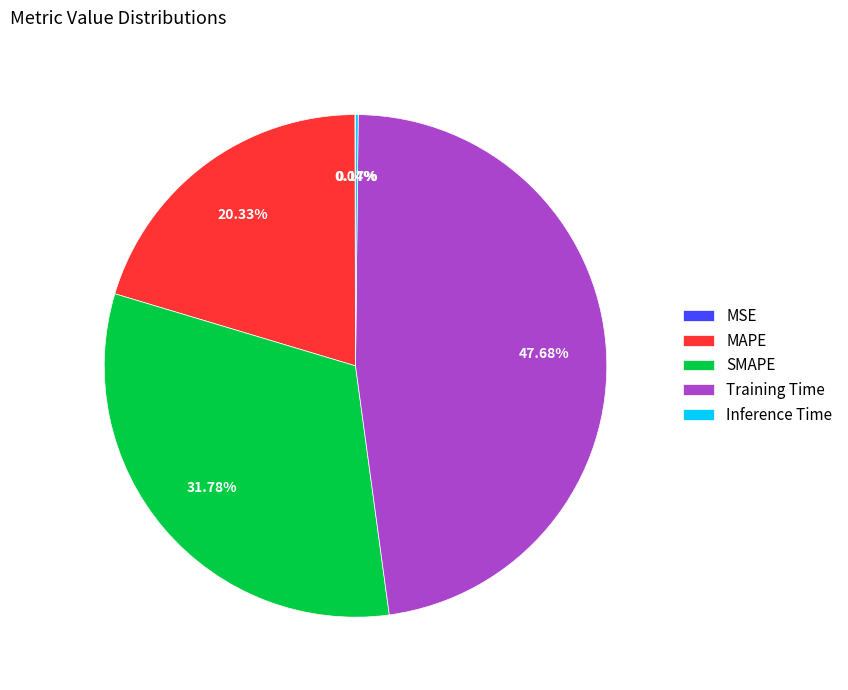

Is MAPE the majority of the pie?

No